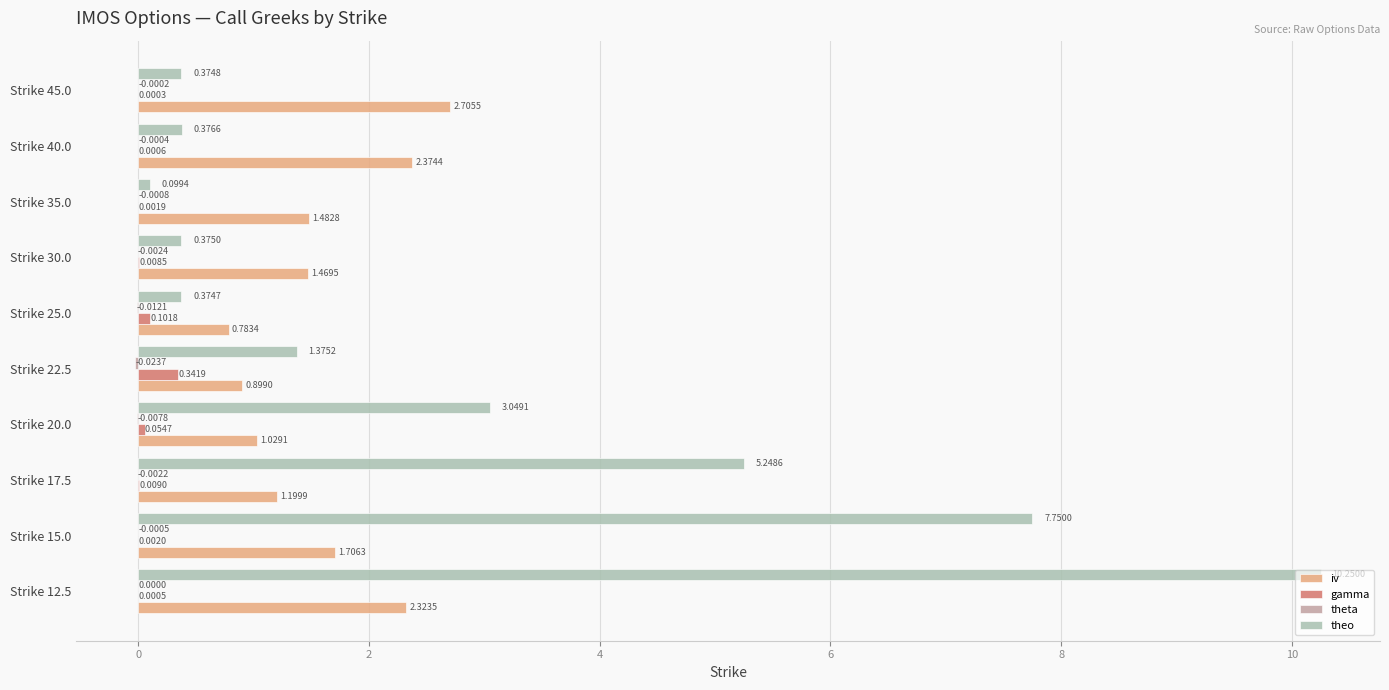

What is the sum of all theo values?

29.3